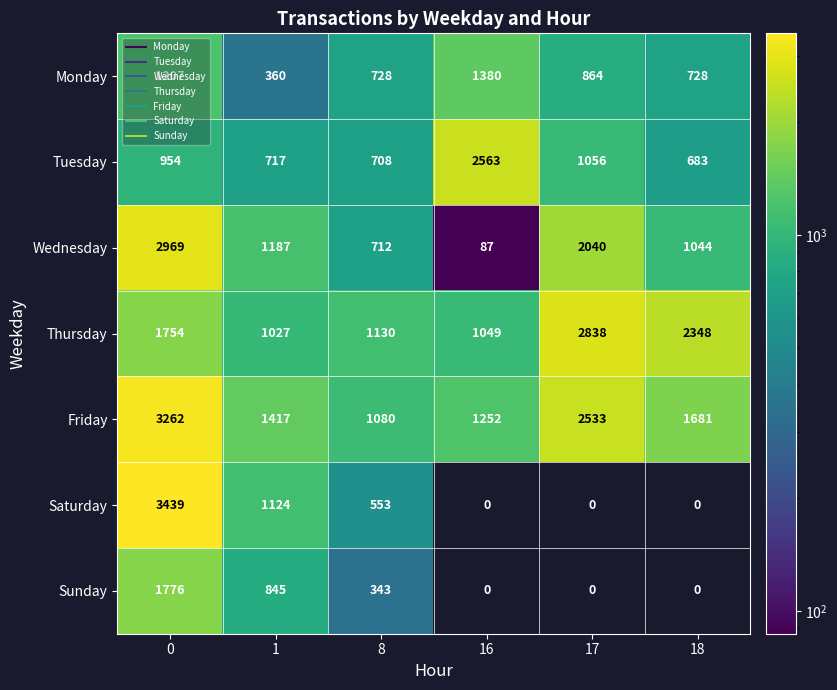

Which series has the largest range (max minus min)?

Saturday